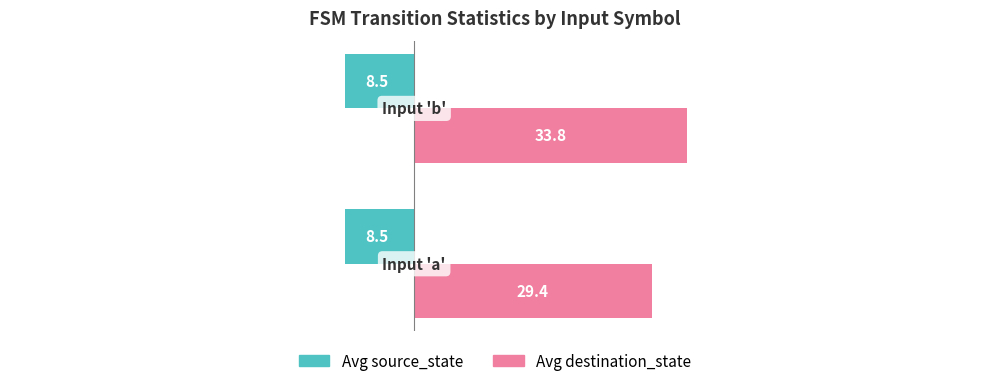

Which series has the largest total across all categories?

Avg destination_state